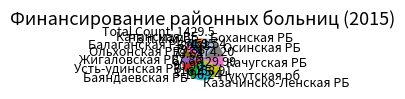

Which has a higher value, Боханская РБ or РБ п.Мама?

Боханская РБ